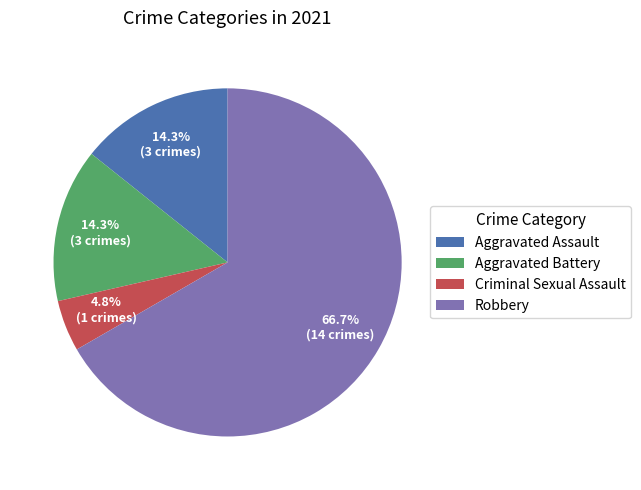

How many slices are in this pie chart?

4